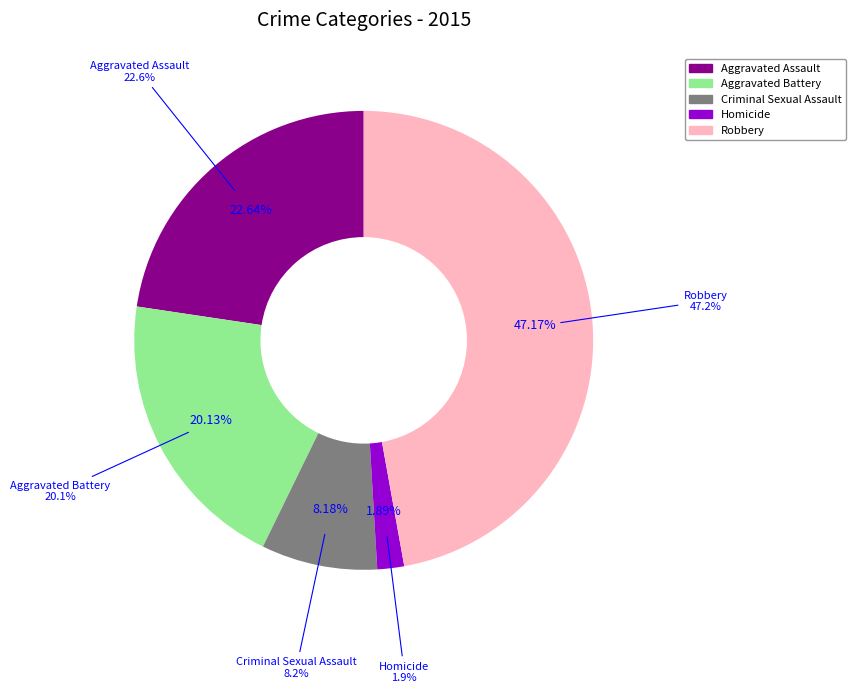

Does Robbery account for over 50% of the chart?

No